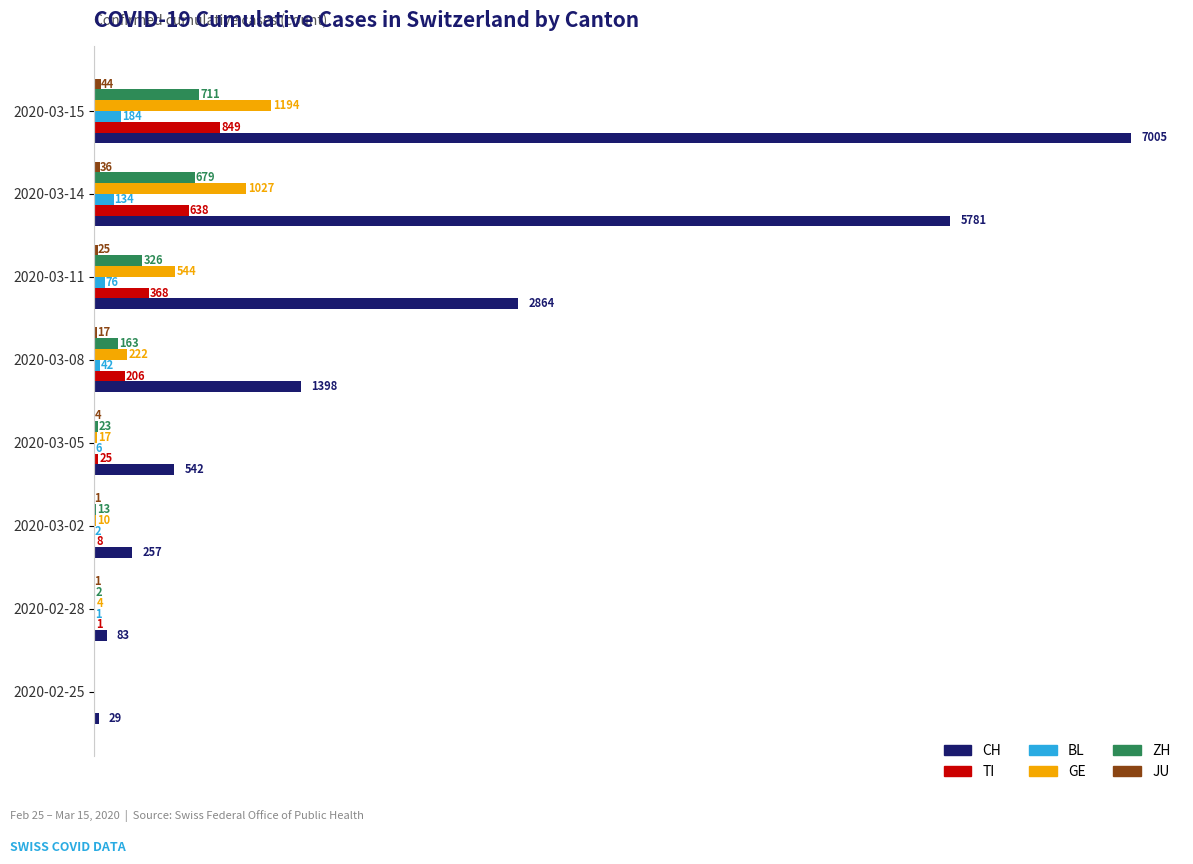

Between 2020-03-02 and 2020-03-15, which series saw the biggest shift?

CH